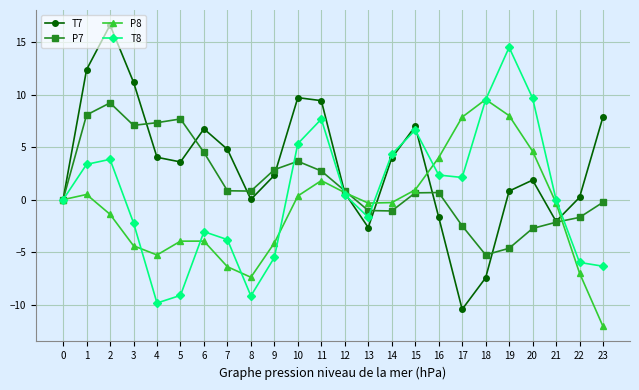

Is it true that P7 equals 2.8 at 6?

False